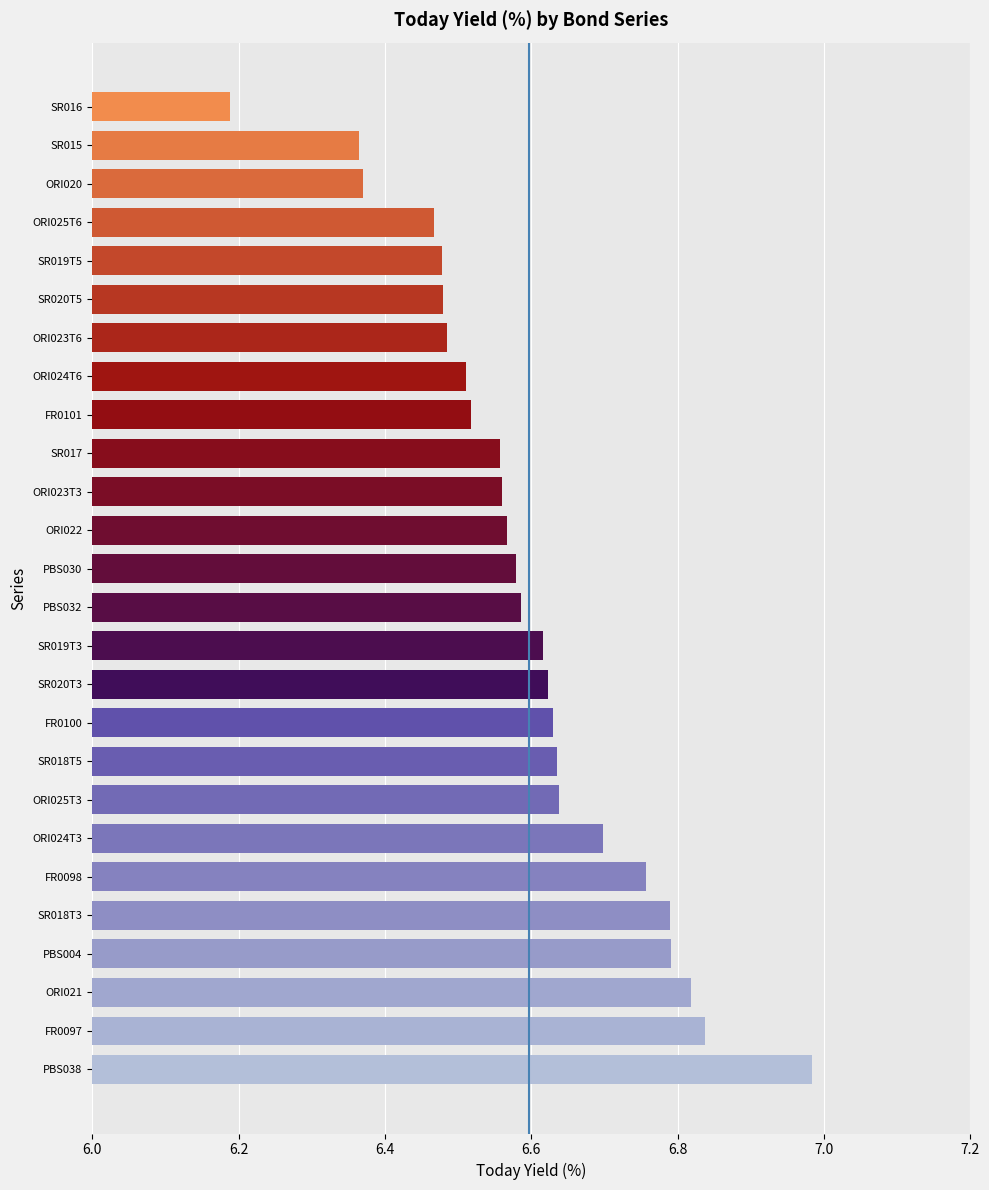

What is the sum of all values?

171.5